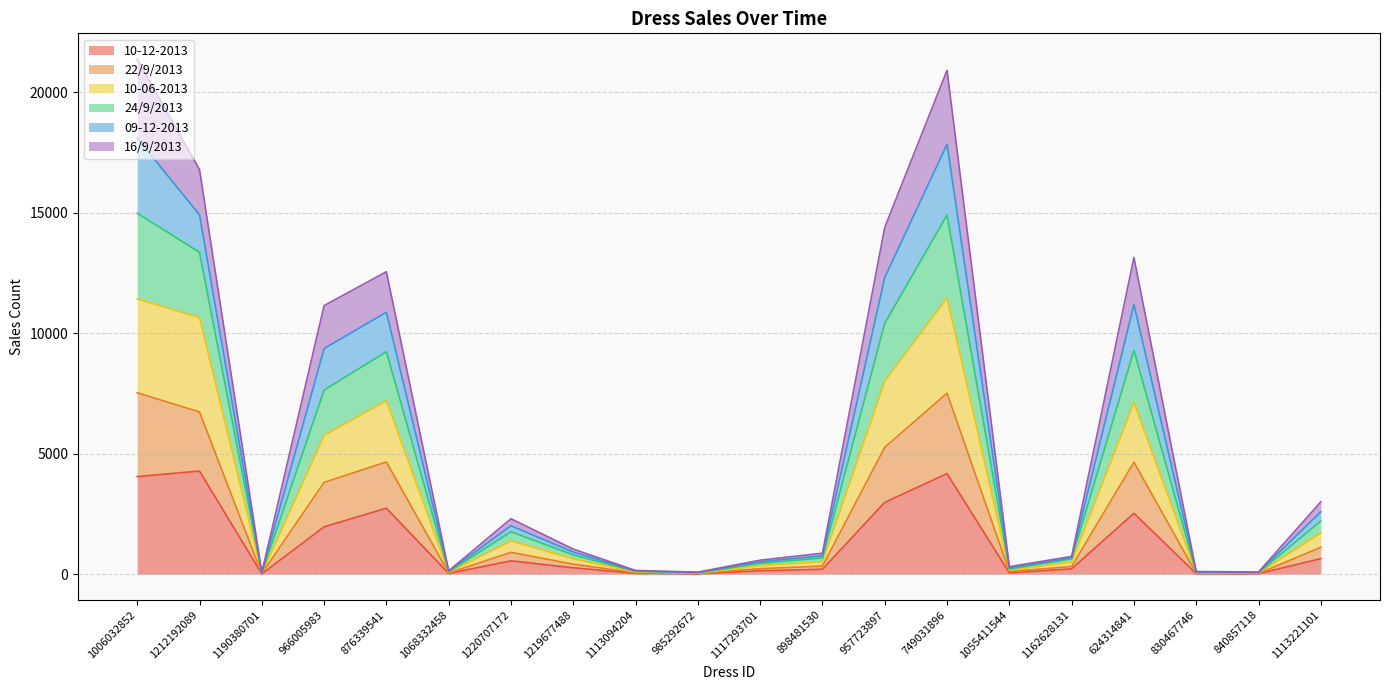

The value of 10-12-2013 at 898481530 is 340. True or false?

False